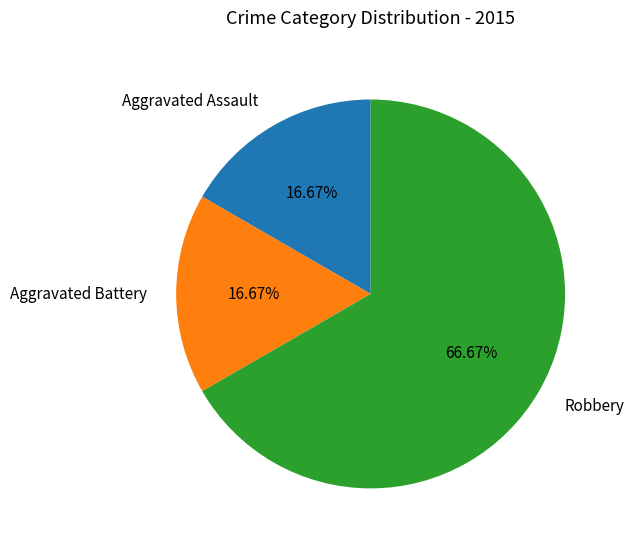

To the nearest percent, what is the difference between the Aggravated Assault and Robbery slice percentages?

50%